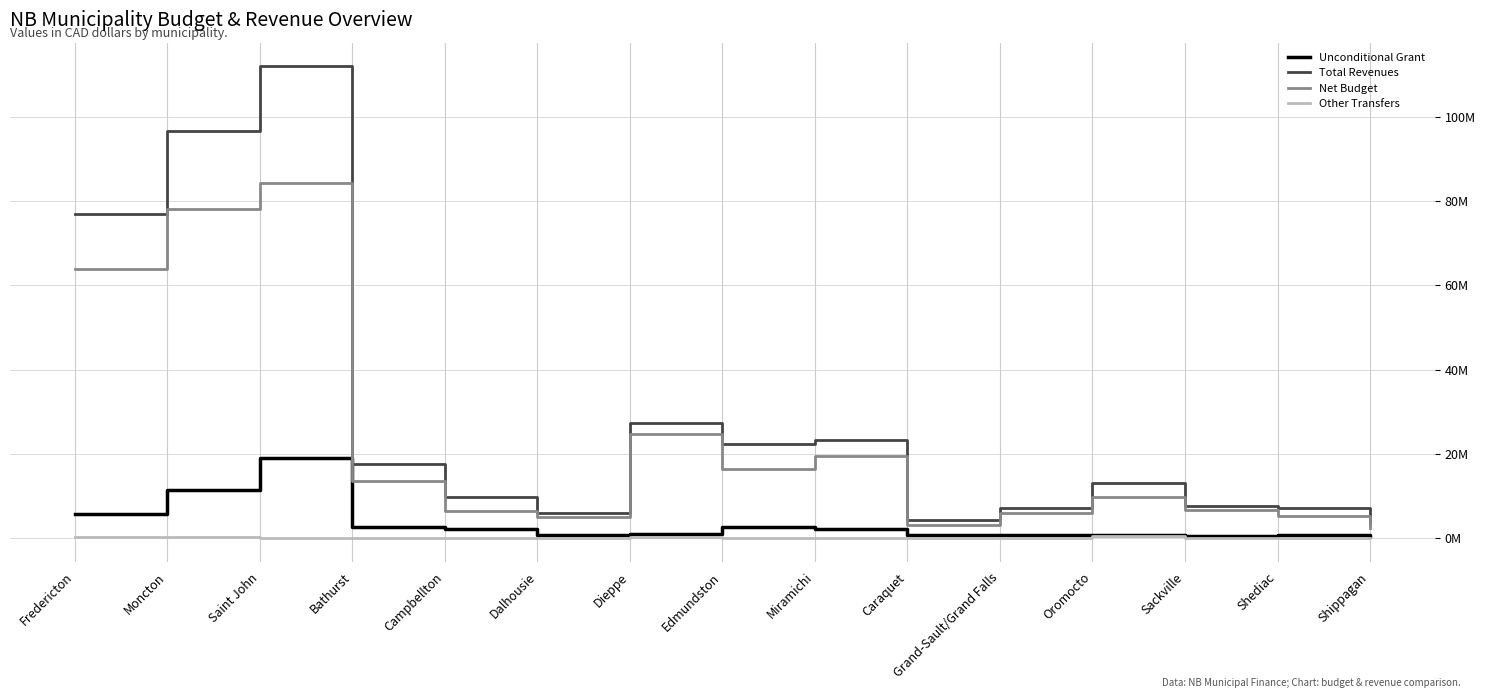

Which category has the highest value in the Total Revenues series?

Saint John